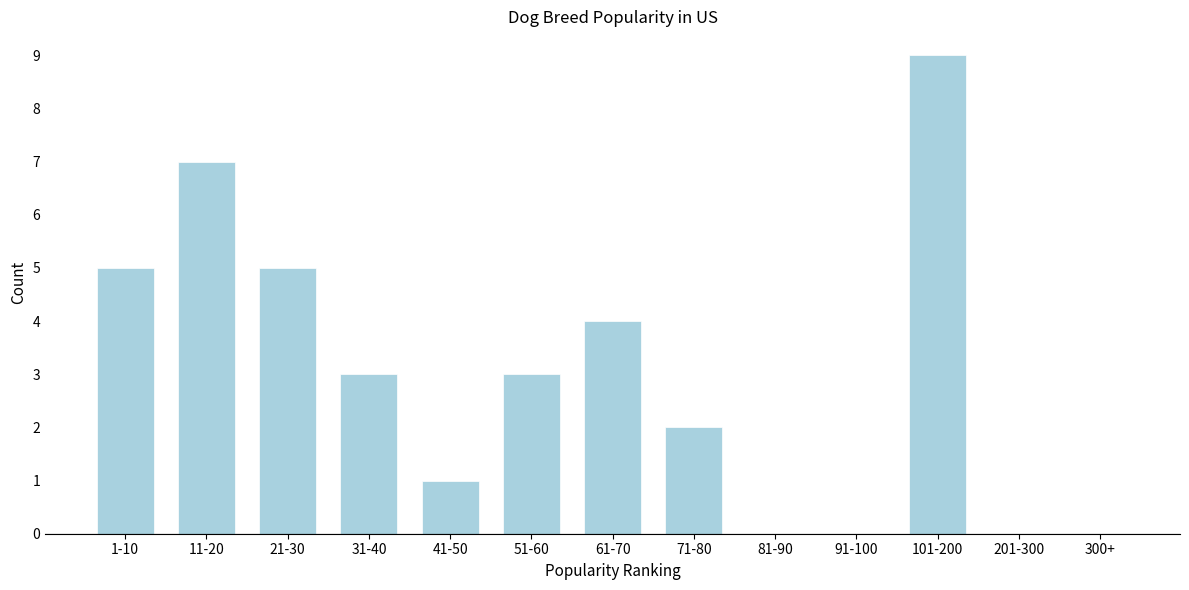

Reading left to right, what are all the values shown in this chart?

1-10=5	11-20=7	21-30=5	31-40=3	41-50=1	51-60=3	61-70=4	71-80=2	81-90=0	91-100=0	101-200=9	201-300=0	300+=0